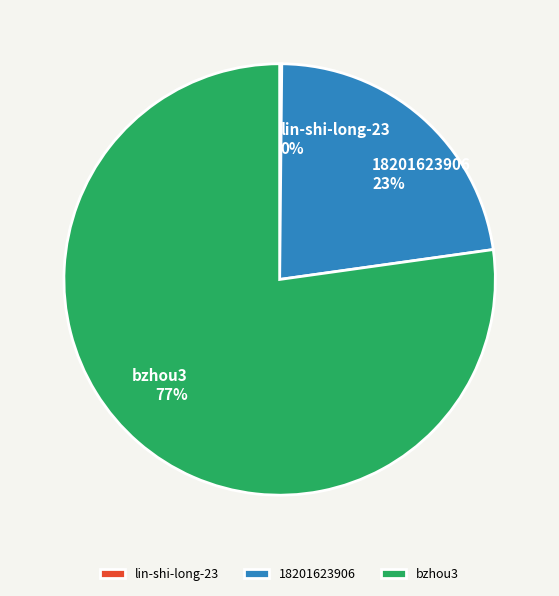

Does any single category account for the majority?

Yes